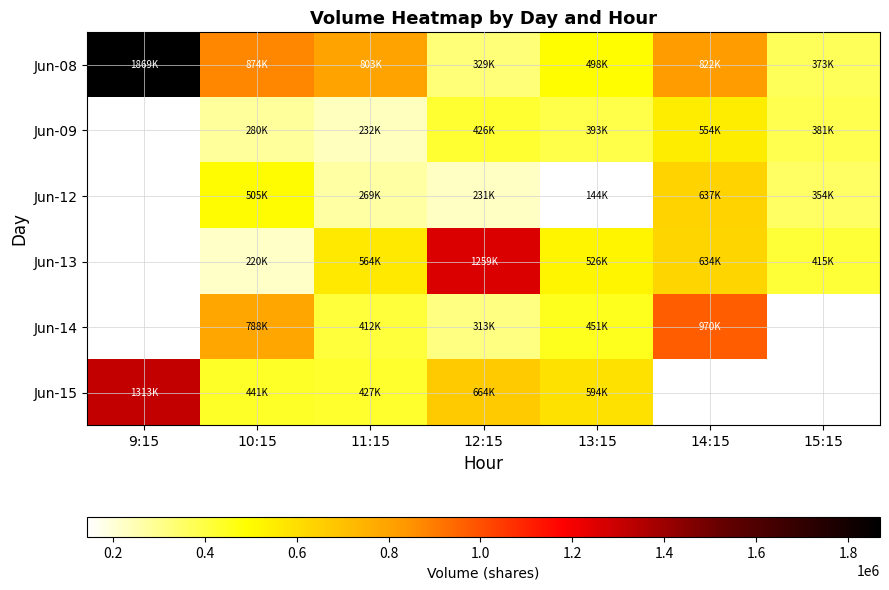

What value does the Jun-09 series have at 12:15?

426035.0